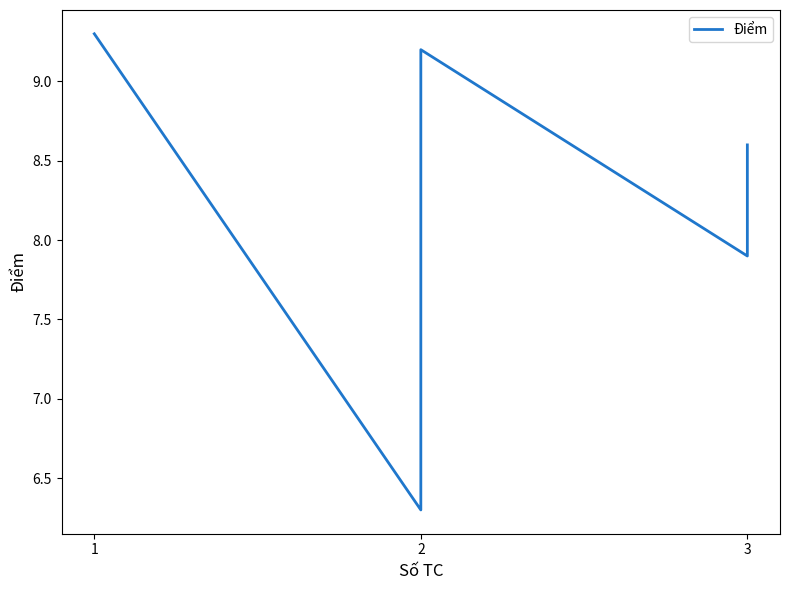

What is the difference between the maximum and minimum values?

3.0